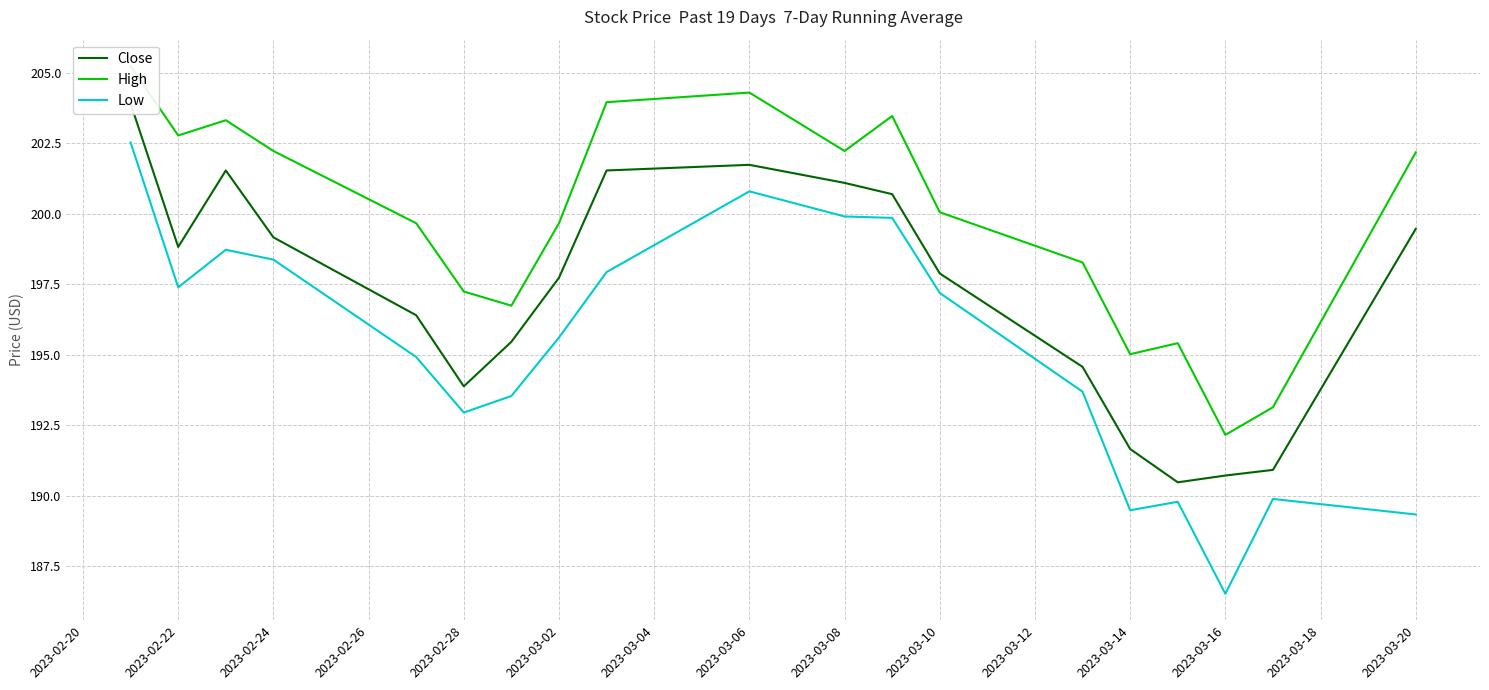

What is the minimum value for Low?

186.5